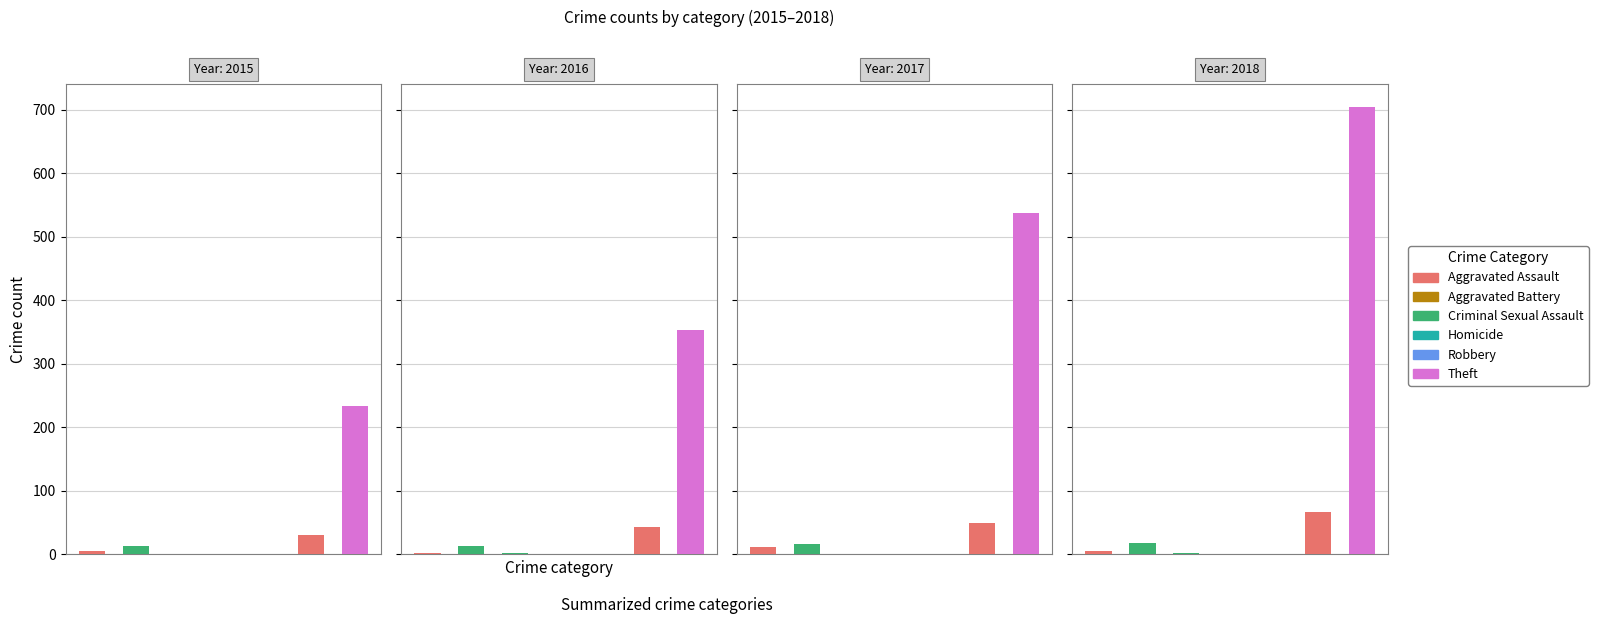

Which series changed the most between Aggravated Battery and Theft?

2018